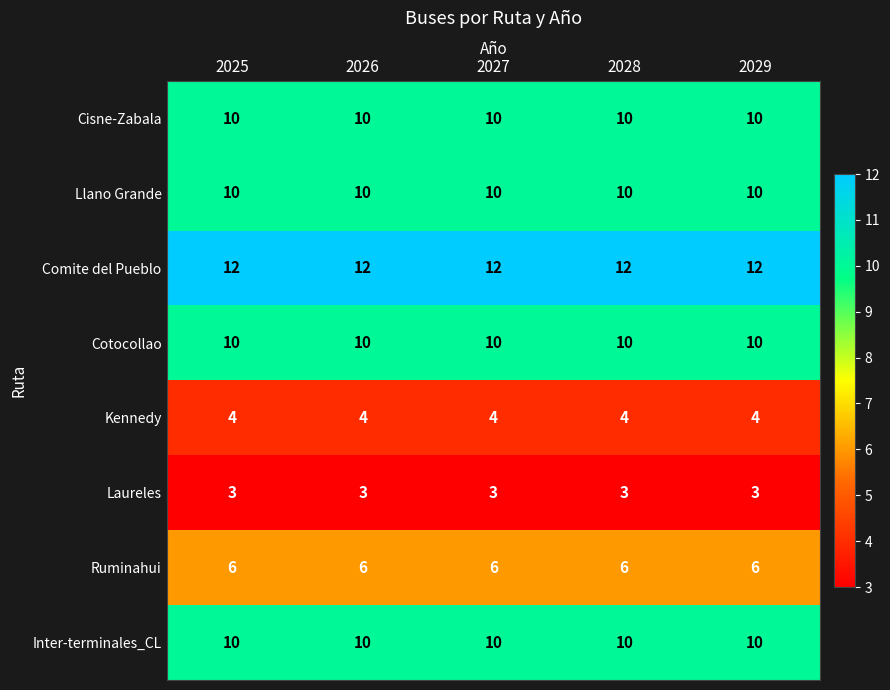

What is the average value of the Laureles series?

3